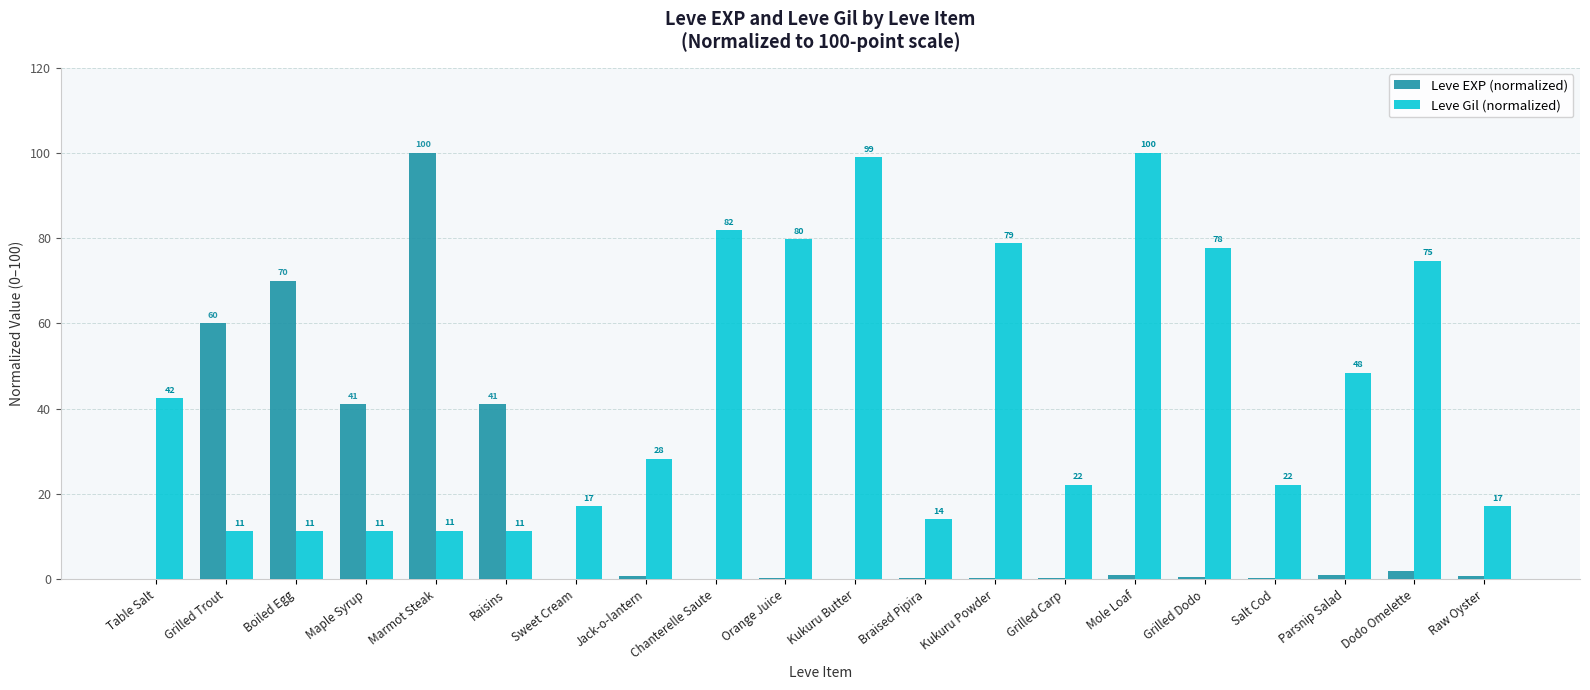

What are all the series names shown in the legend?

Leve EXP (normalized), Leve Gil (normalized)